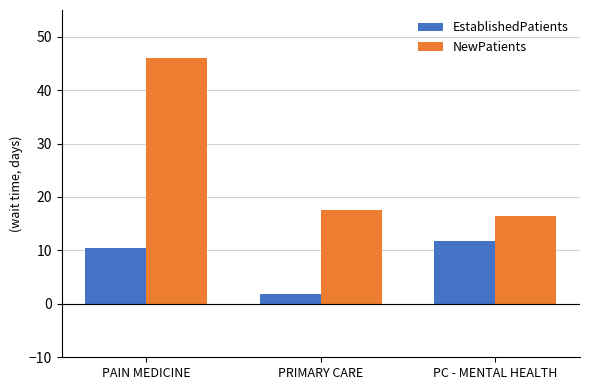

What is the difference between the highest and lowest values at PAIN MEDICINE?

35.7